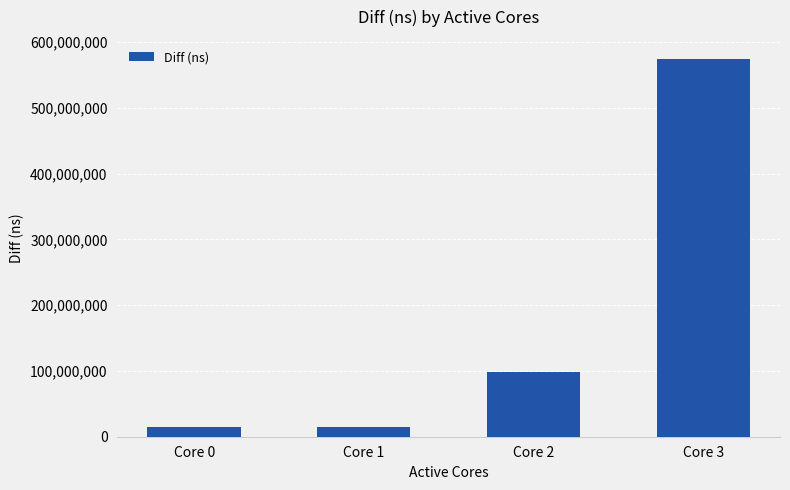

What is the approximate value at Core 1, to the nearest 50?

15137500